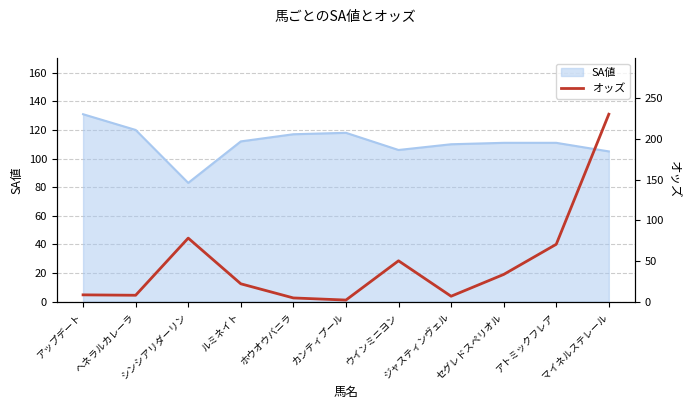

At which label does SA値 reach its minimum?

シンシアリダーリン